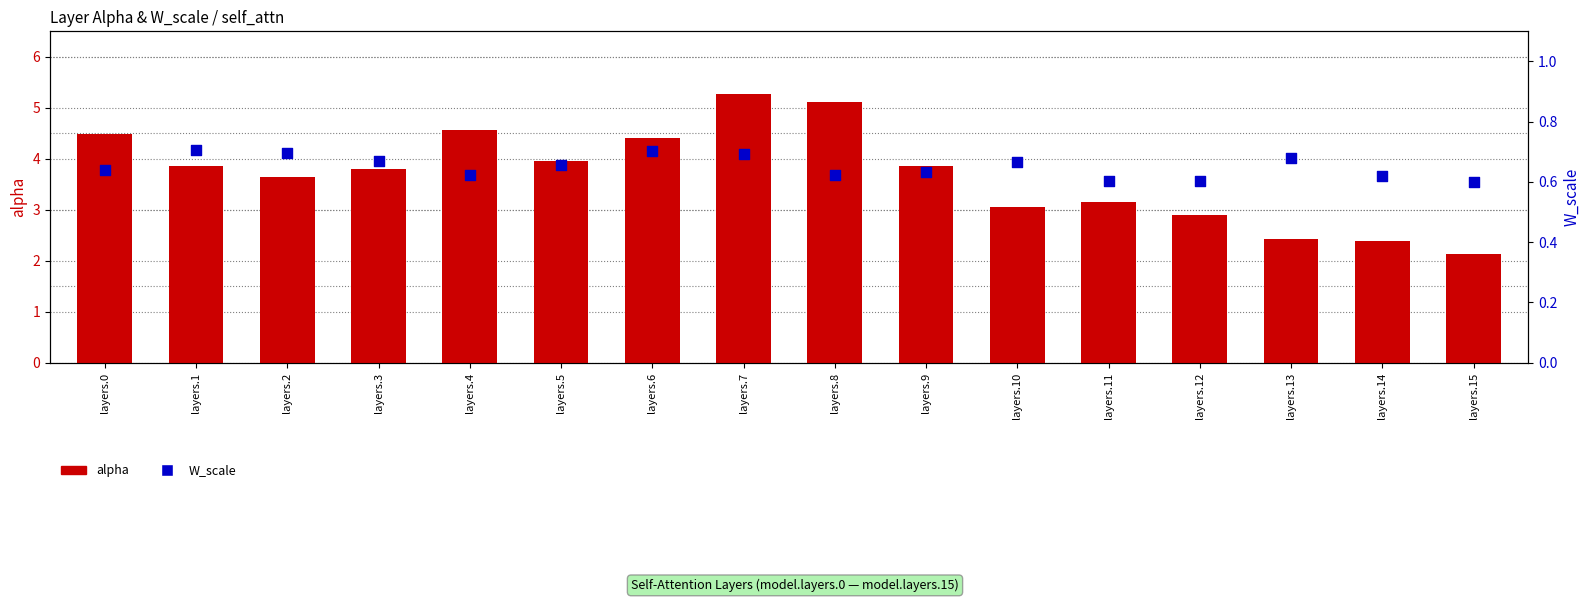

Which series contains the highest Y value?

alpha